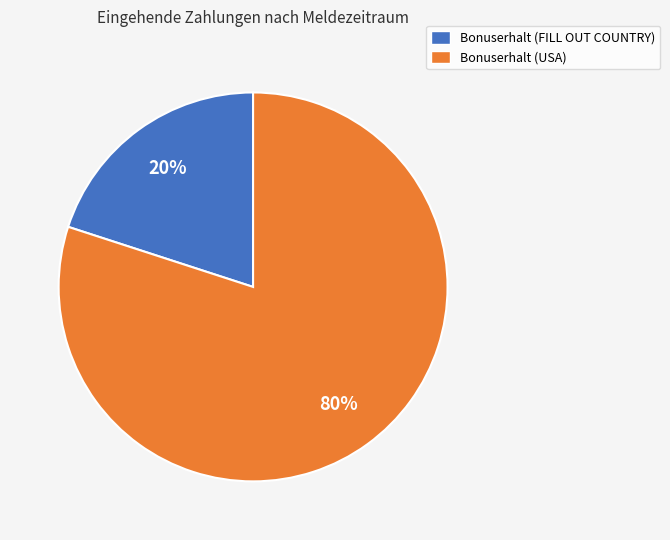

What is the majority slice?

Bonuserhalt (USA)